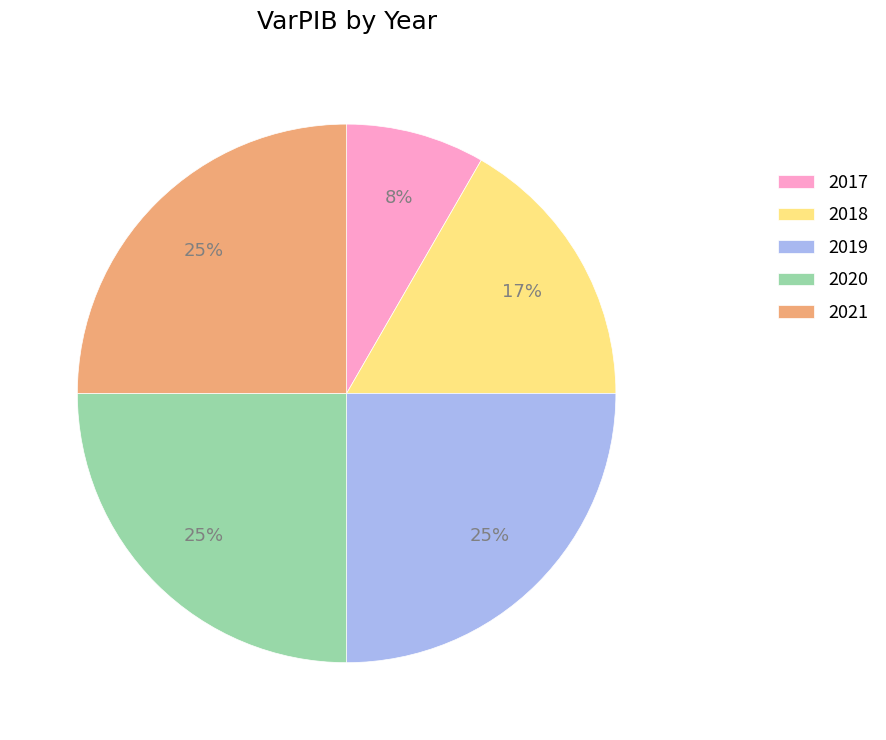

Does any single category account for the majority?

No